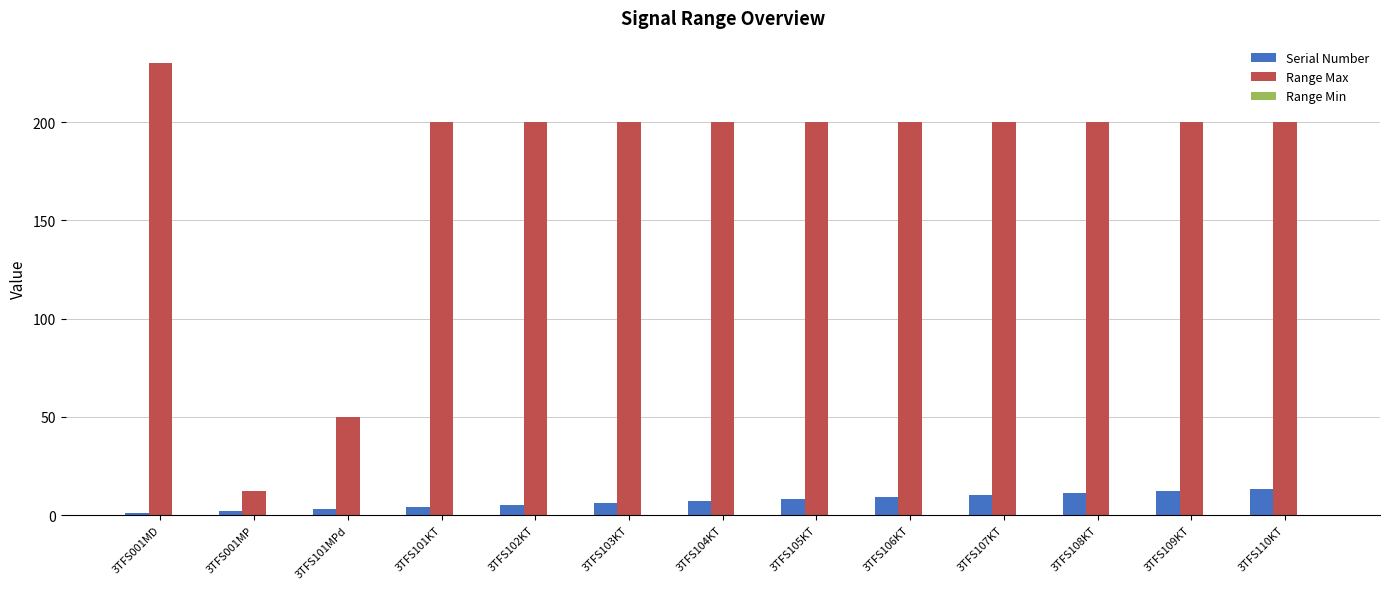

What is the total value across all series at 3TFS109KT?

212.0